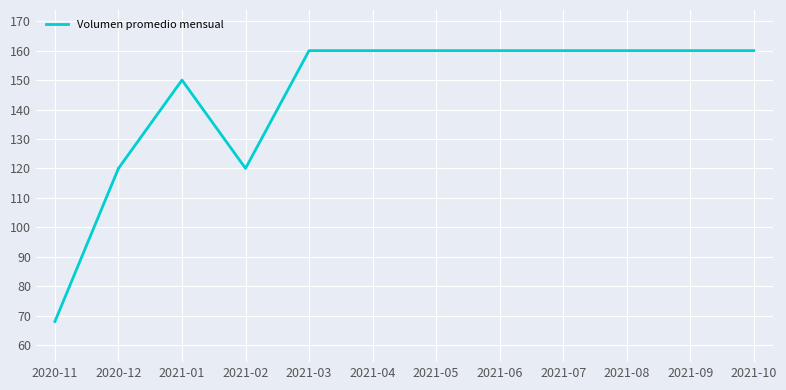

How many values are below 160?

4